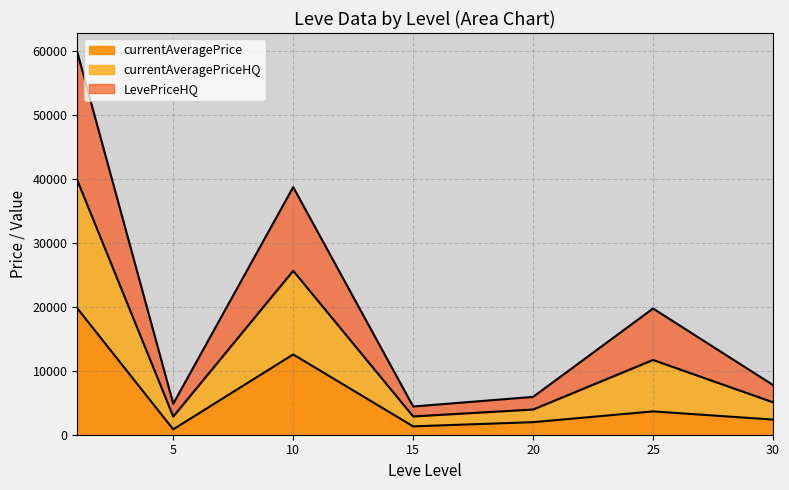

What is the highest value of the currentAveragePrice series?

19750.0